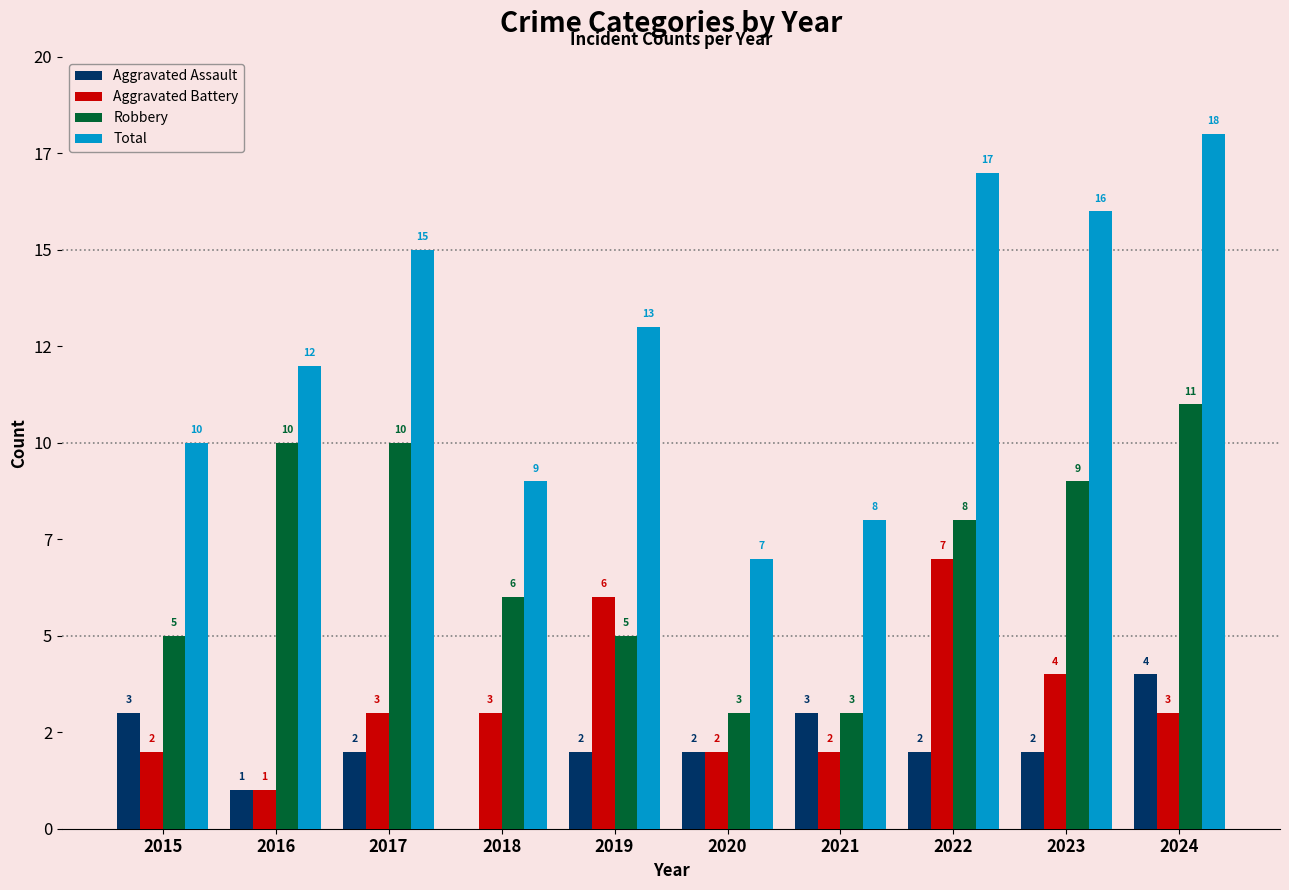

What are all the series names shown in the legend?

Aggravated Assault, Aggravated Battery, Robbery, Total